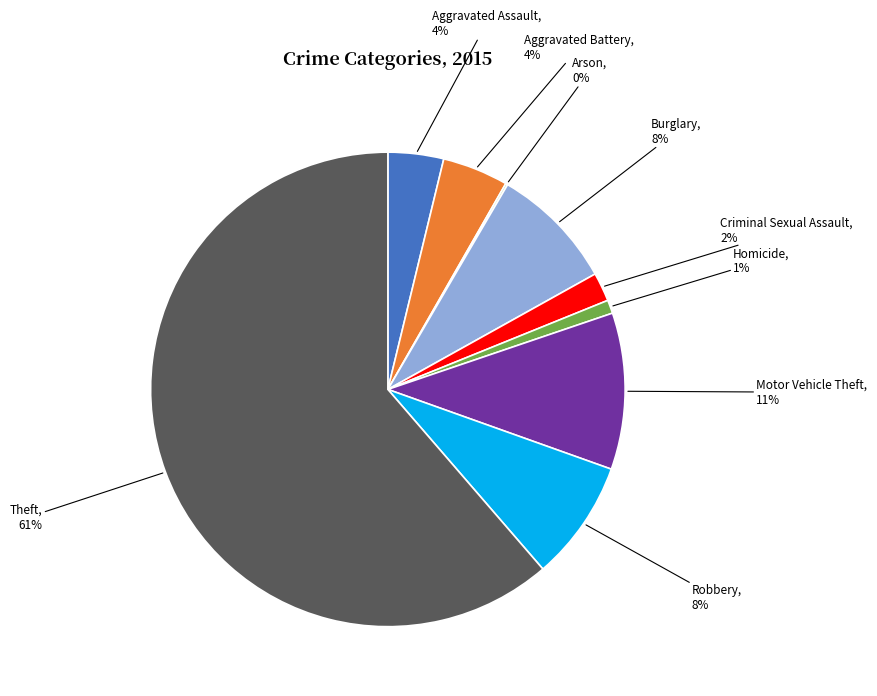

Do Motor Vehicle Theft and Homicide together represent more than half of the pie?

No